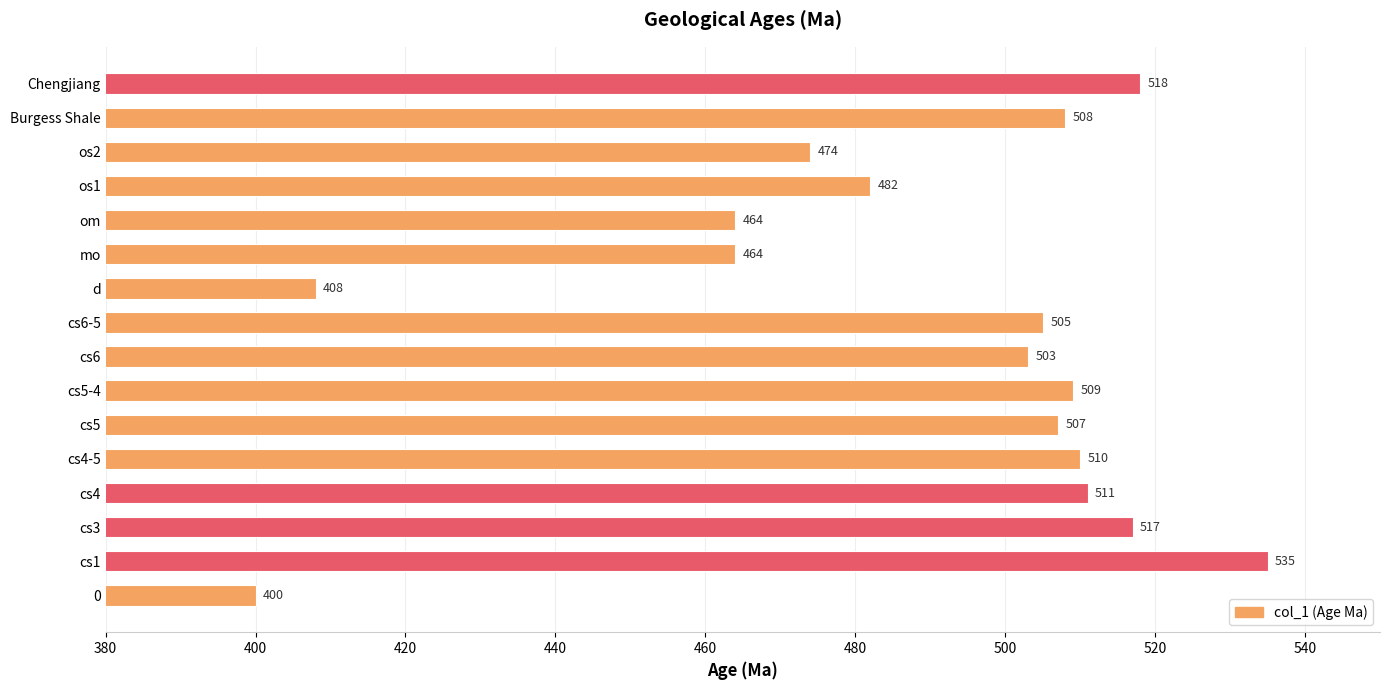

What is the change in value from cs4 to os1?

-29